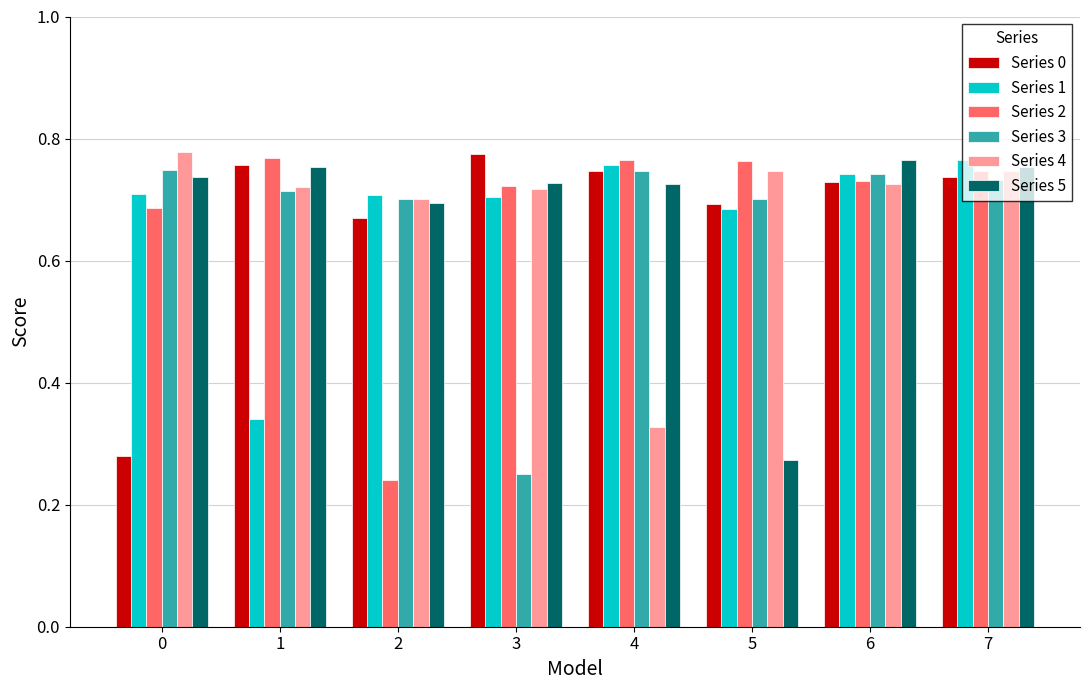

At which category does the chart reach its minimum across all series?

2